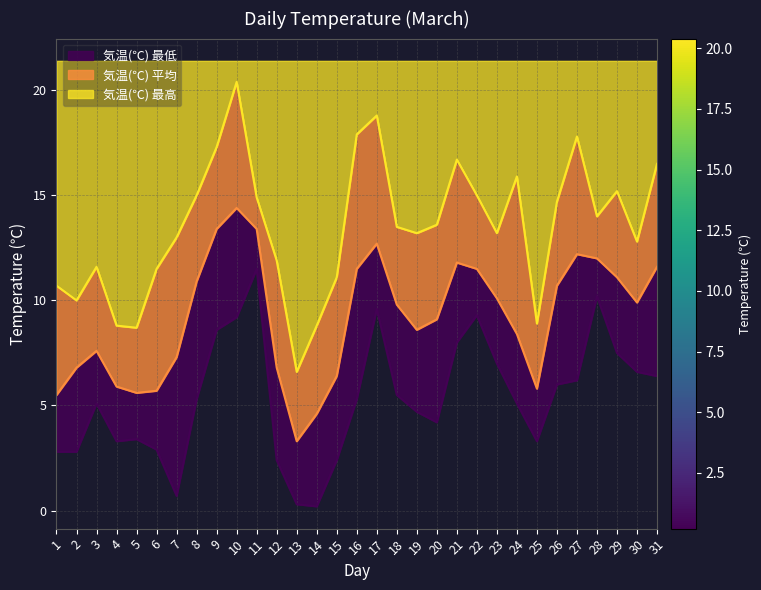

What is the total value across all series at 26?

31.4